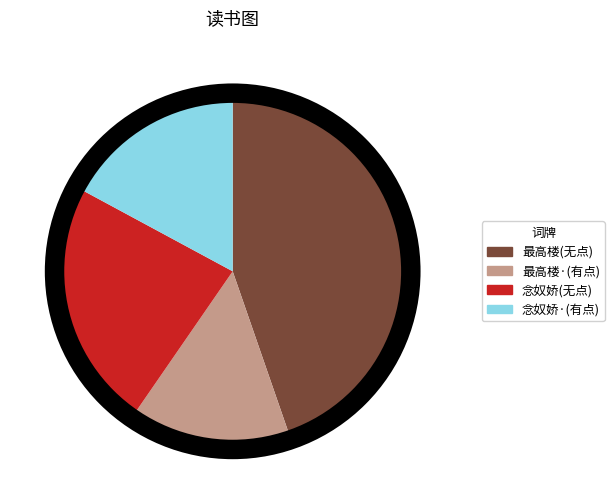

Which slice is the largest?

最高楼(无点)